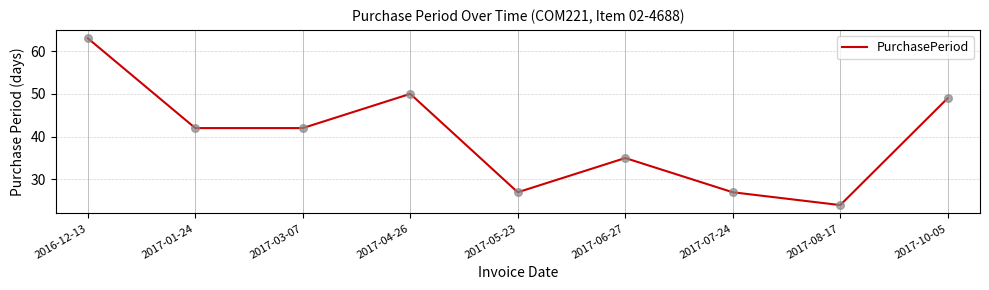

Which has a higher value, 2016-12-13 or 2017-10-05?

2016-12-13